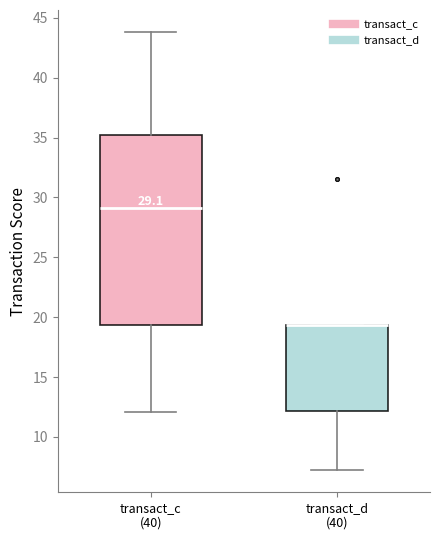

Comparing the boxes themselves (not the whiskers), which one is the tallest?

transact_c (40)